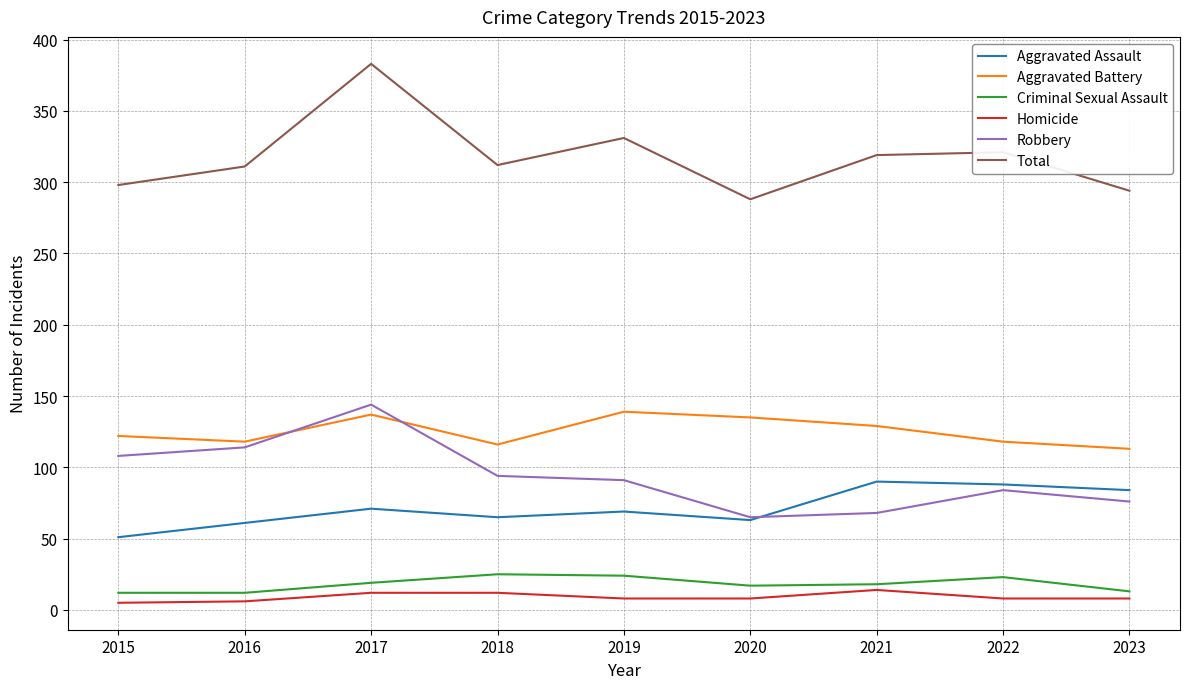

Which series has the largest total across all categories?

Total